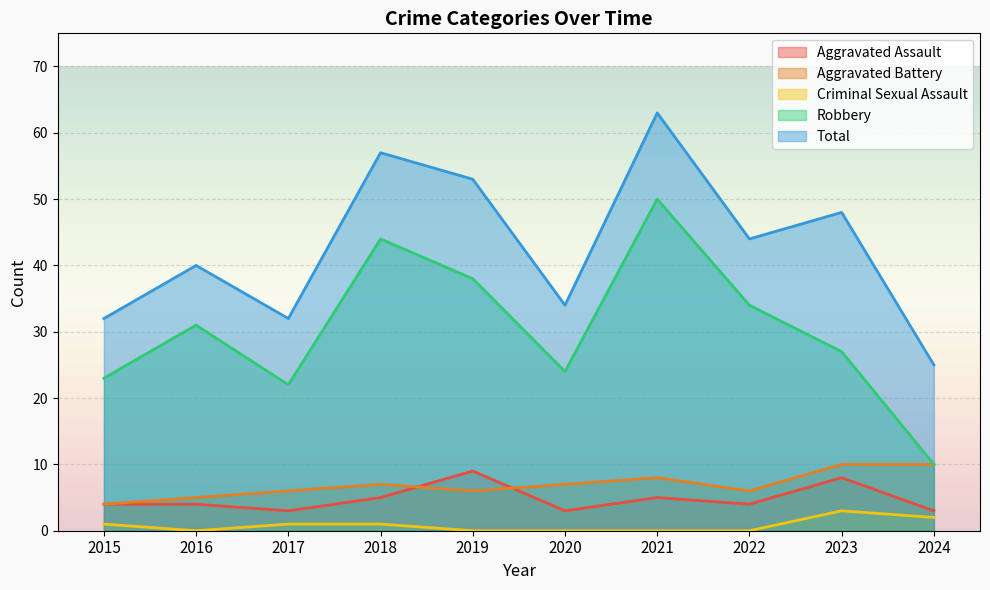

In Total, how many points are higher than both neighbors (excluding endpoints)?

4